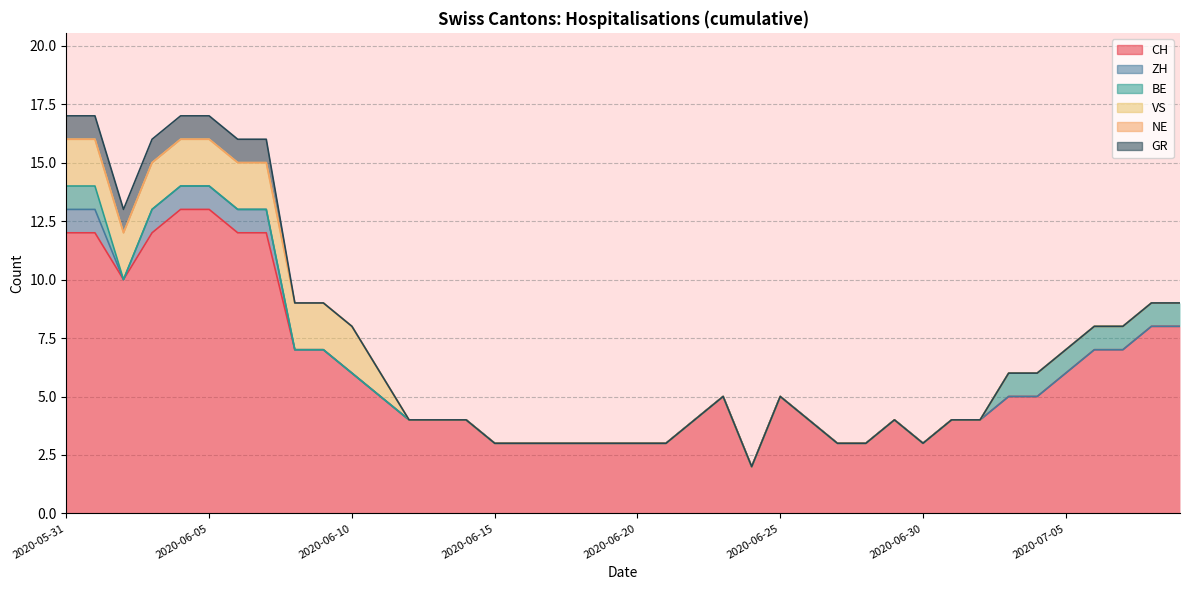

What position from the left is 2020-06-29?

30